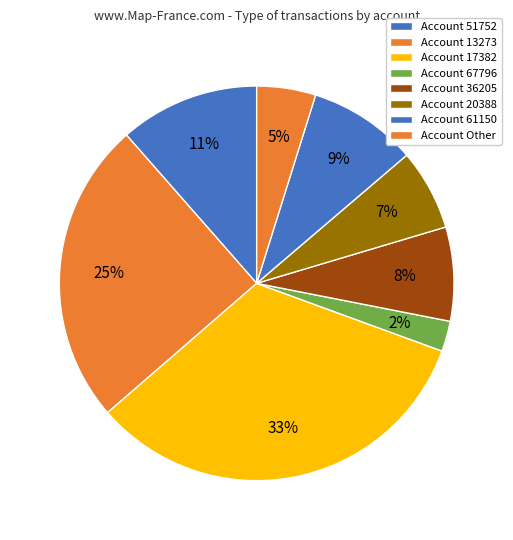

Is there any slice that represents more than half of the pie?

No